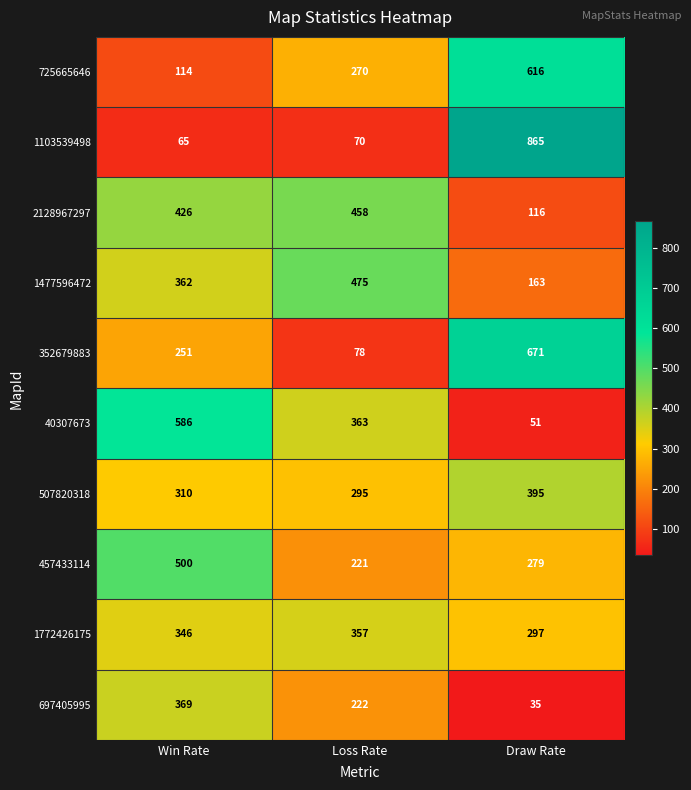

What is the approximate value of 1103539498 at Draw Rate?

865